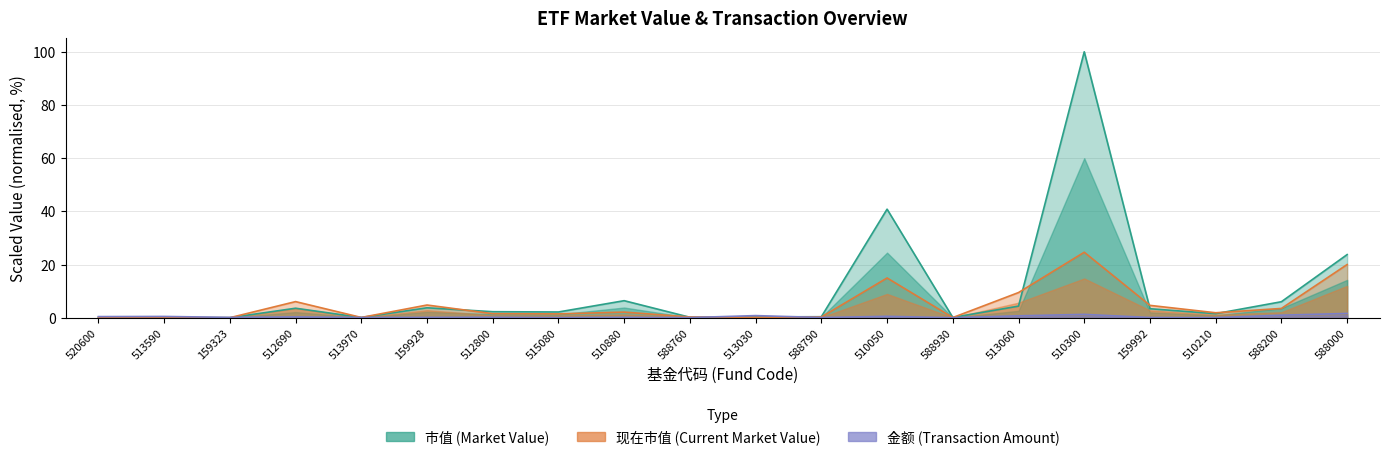

At how many categories does at least one series exceed 47?

1